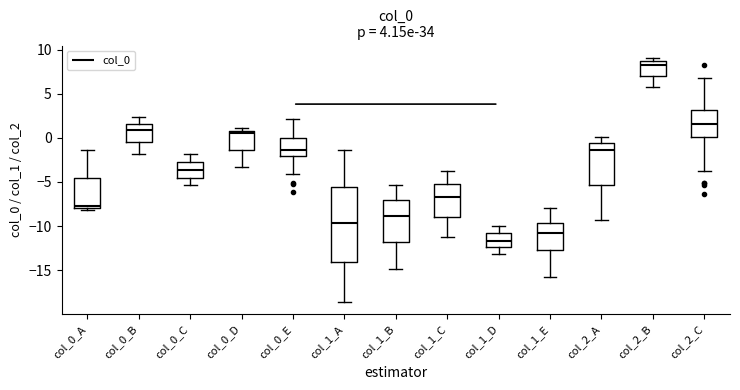

Which box's median line is the lowest?

col_1_D